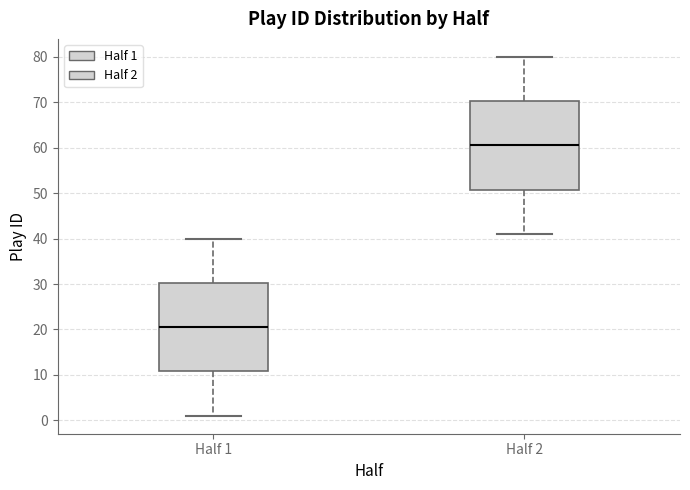

Reading left to right, transcribe this box plot: for each box, give where its median line is, the range the box spans, and where its two whiskers end, as read against the y-axis. The values are not printed on the chart, so give them approximately, as read against the axis.

Half 1: median 21, box 11 to 30, whiskers 1 to 40
Half 2: median 61, box 51 to 70, whiskers 41 to 80